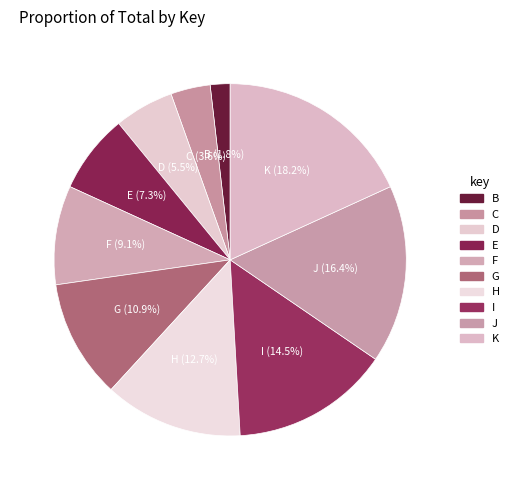

Which category has the biggest portion of the pie?

K